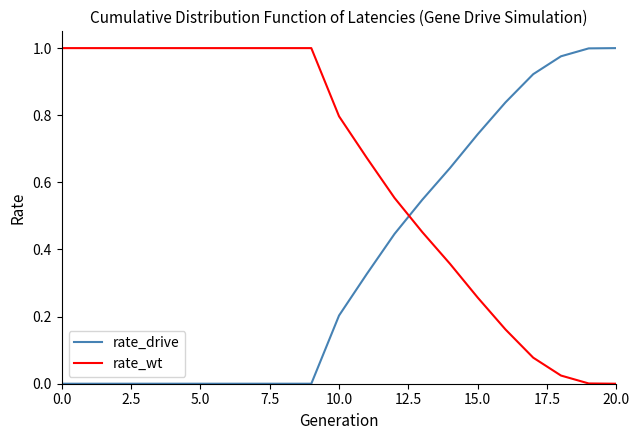

Which series has the largest total across all categories?

rate_wt